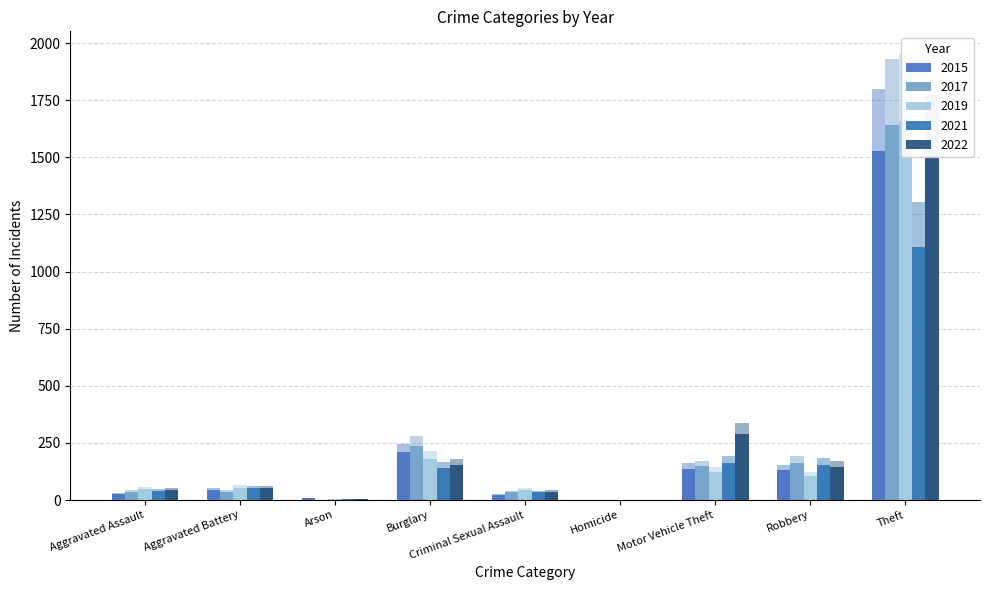

What is the sum of the 2015 values at Aggravated Assault and Homicide?

30